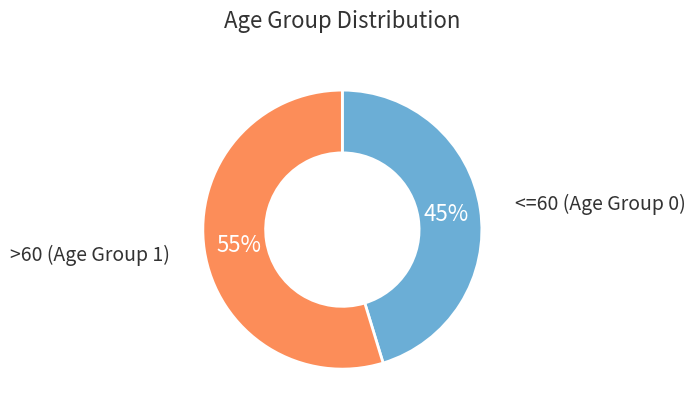

Is there any slice that represents more than half of the pie?

Yes